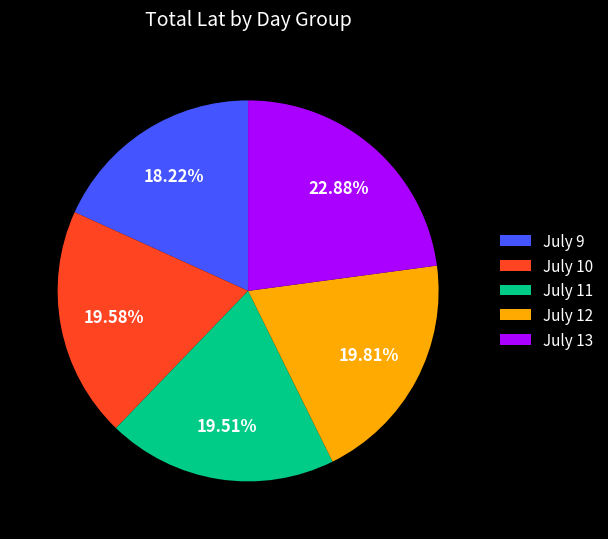

Is there a majority slice in this chart?

No